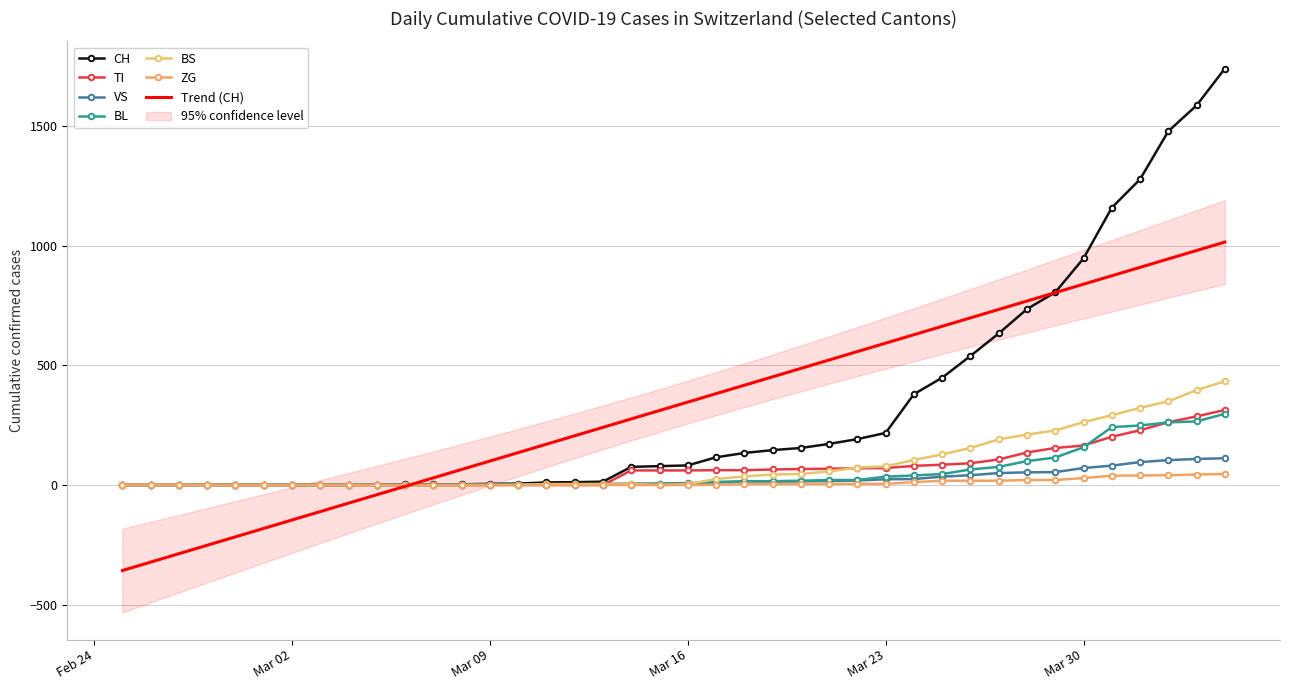

True or false: VS has more than 0 interior local peaks.

False